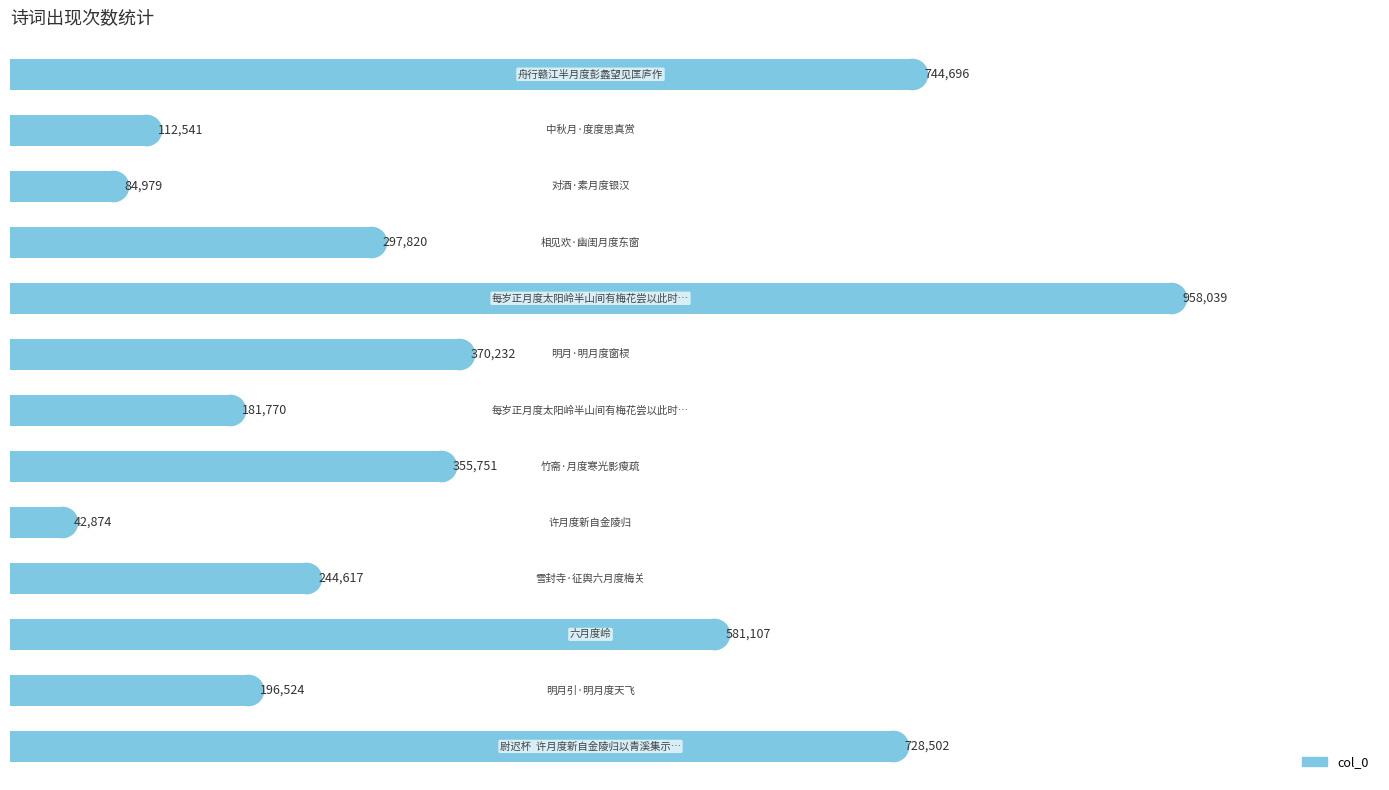

How many distinct data groups are displayed?

1